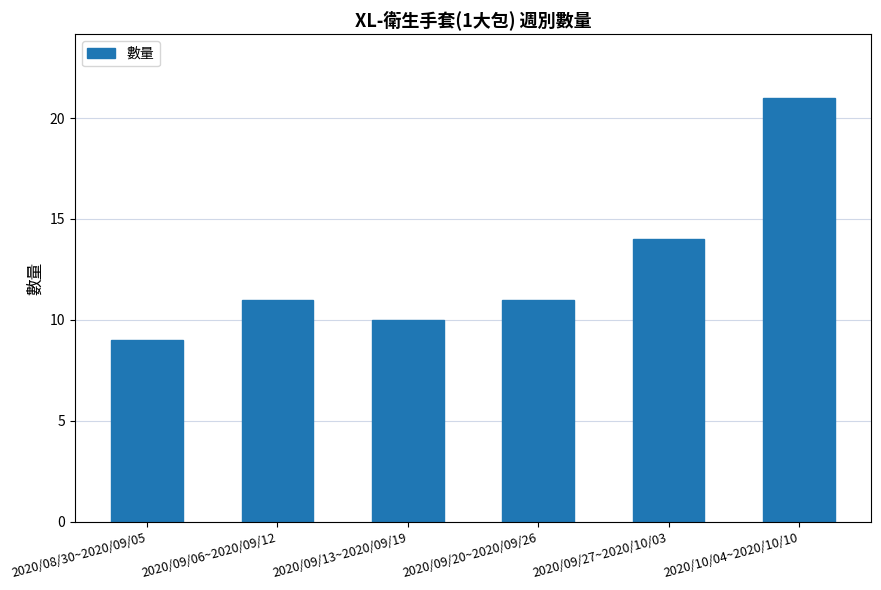

What is the smallest value displayed?

9